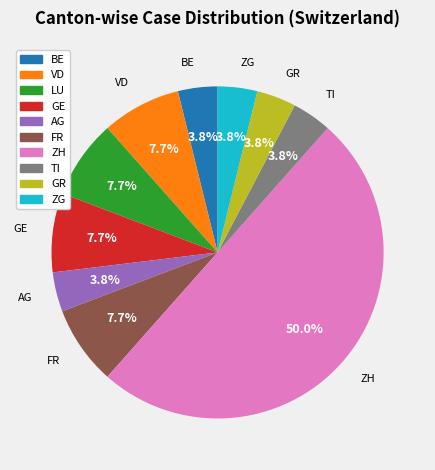

How many slices are in this pie chart?

10